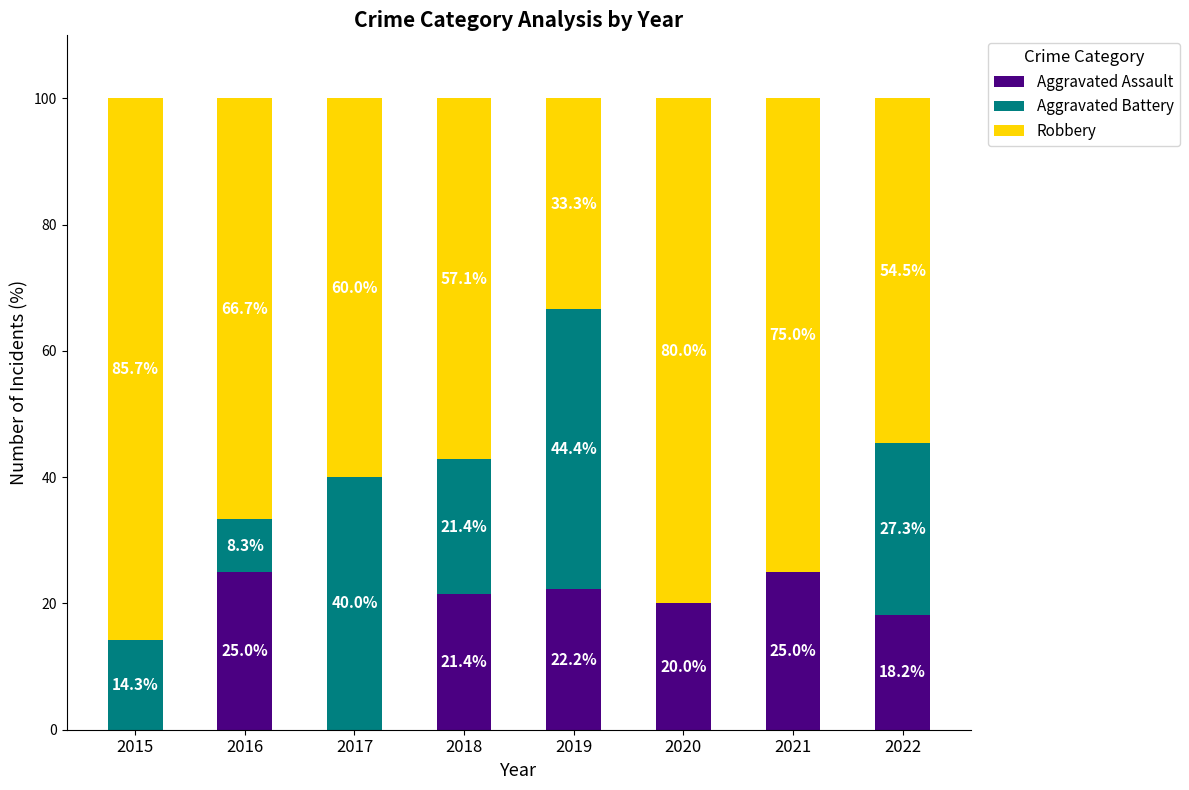

Where is Aggravated Assault nearest to the value 12?

2022